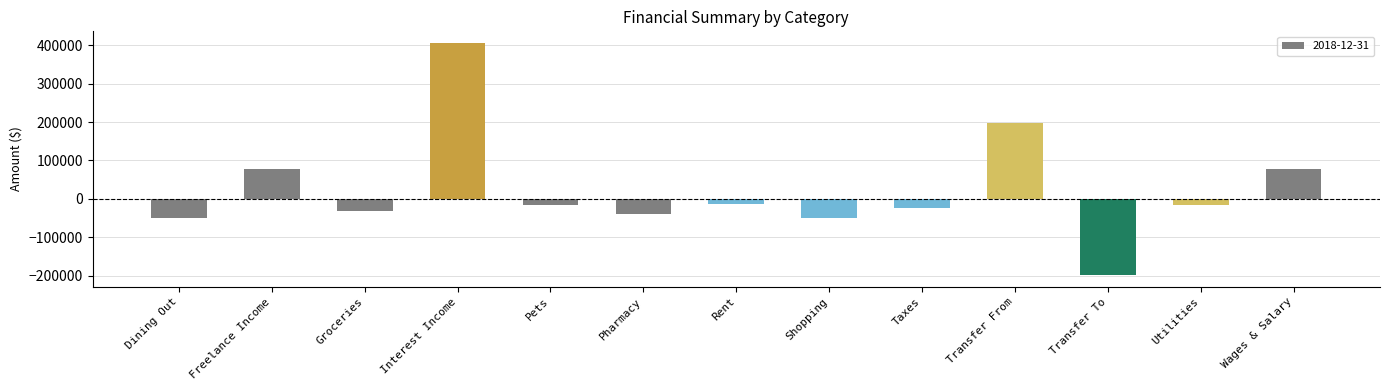

What is the sum of the values at Utilities and Freelance Income?

60602.2